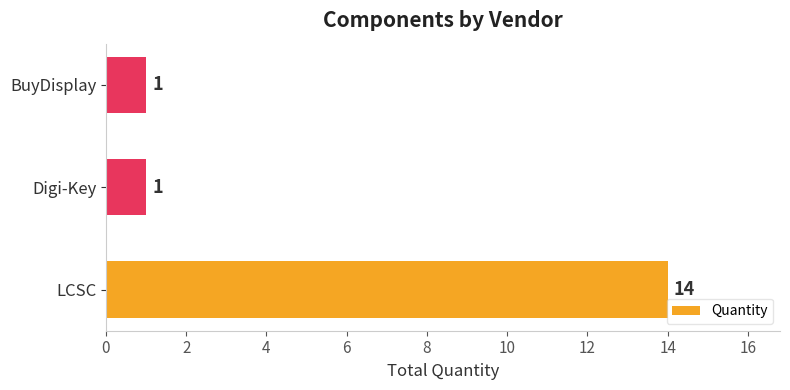

Reading bottom to top, what are all the values shown in this chart?

14	1	1